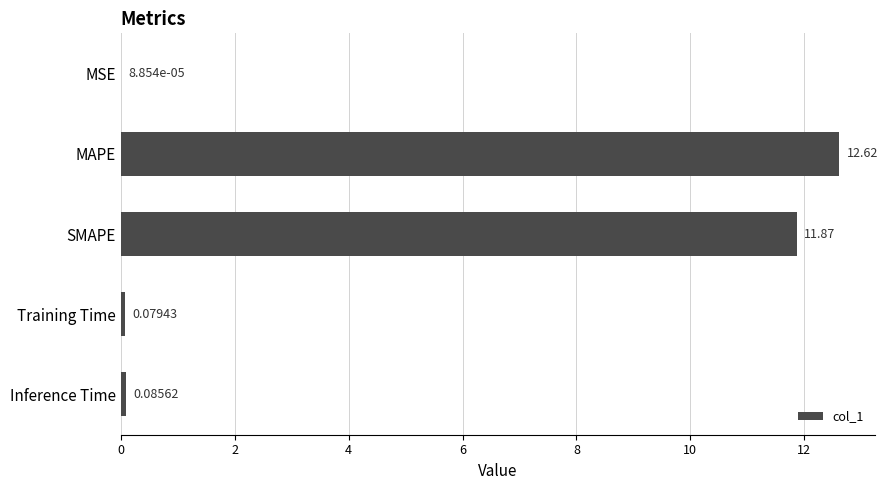

What is the change in value from MSE to SMAPE?

+11.9